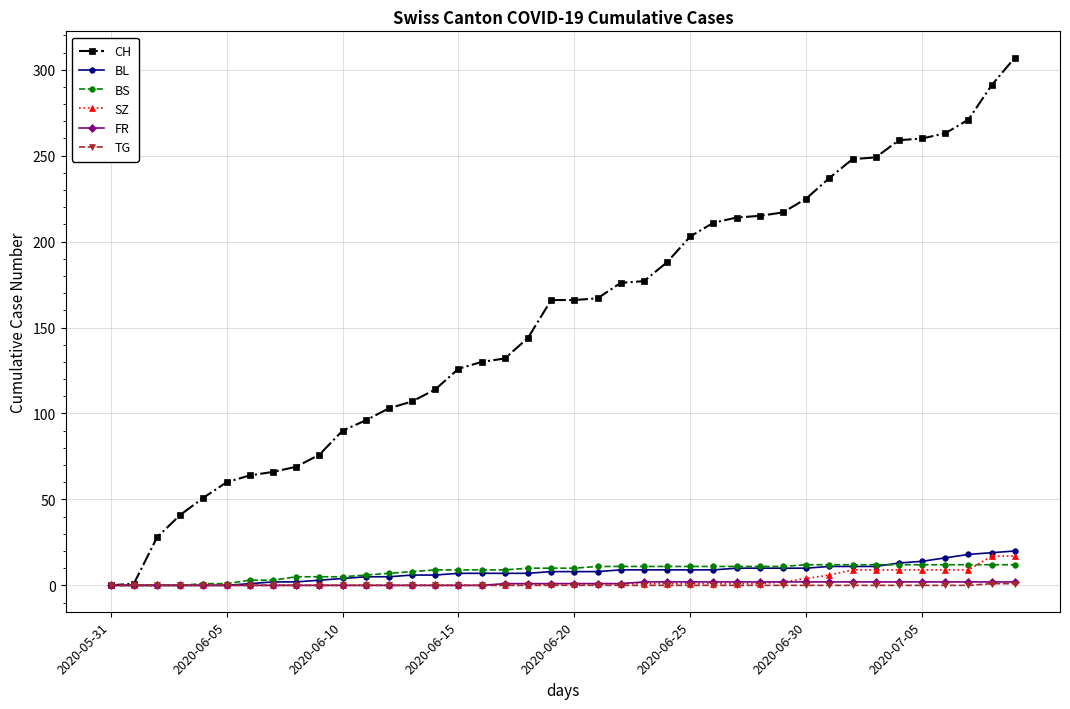

Which series has the largest range (max minus min)?

CH